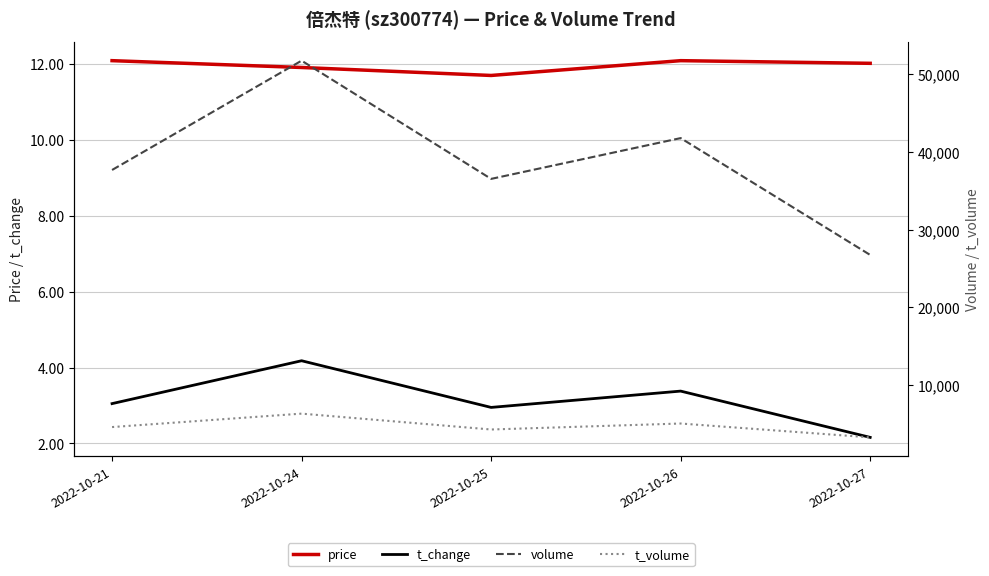

At which label is volume closest to 39258?

2022-10-21